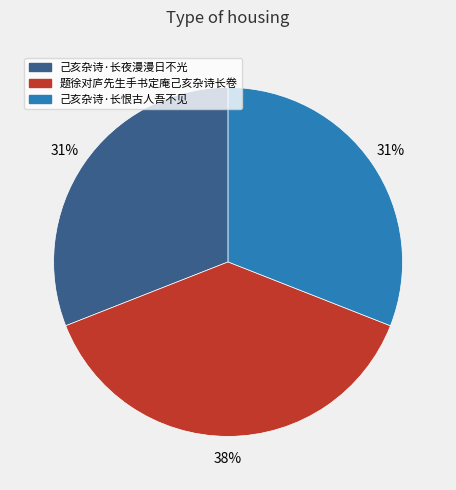

The 题徐对庐先生手书定庵己亥杂诗长卷 slice represents 27% of the pie. True or false?

False